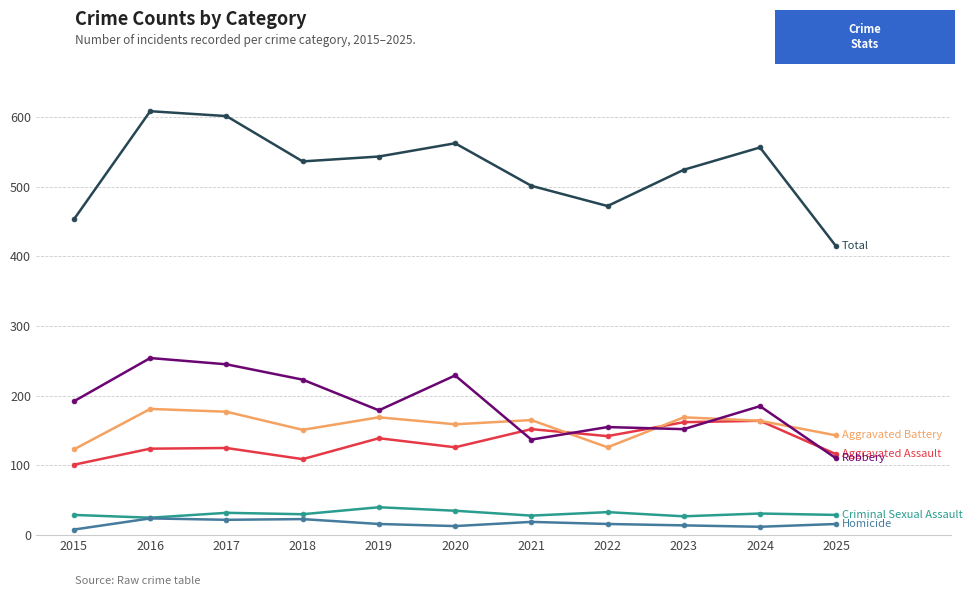

What is the difference between the highest and lowest values at 2016?

584